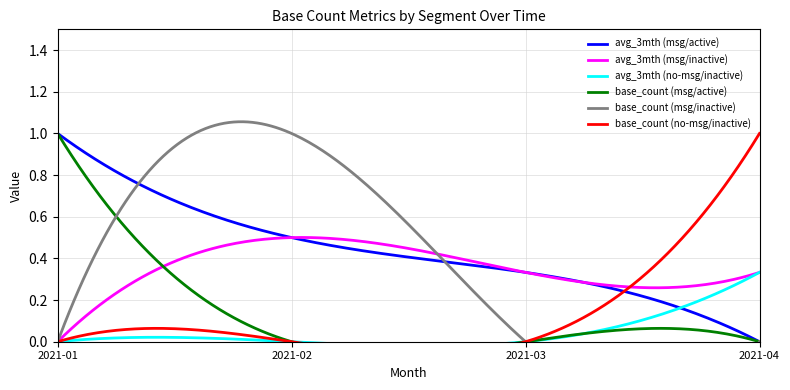

How many lines are shown in the chart?

6